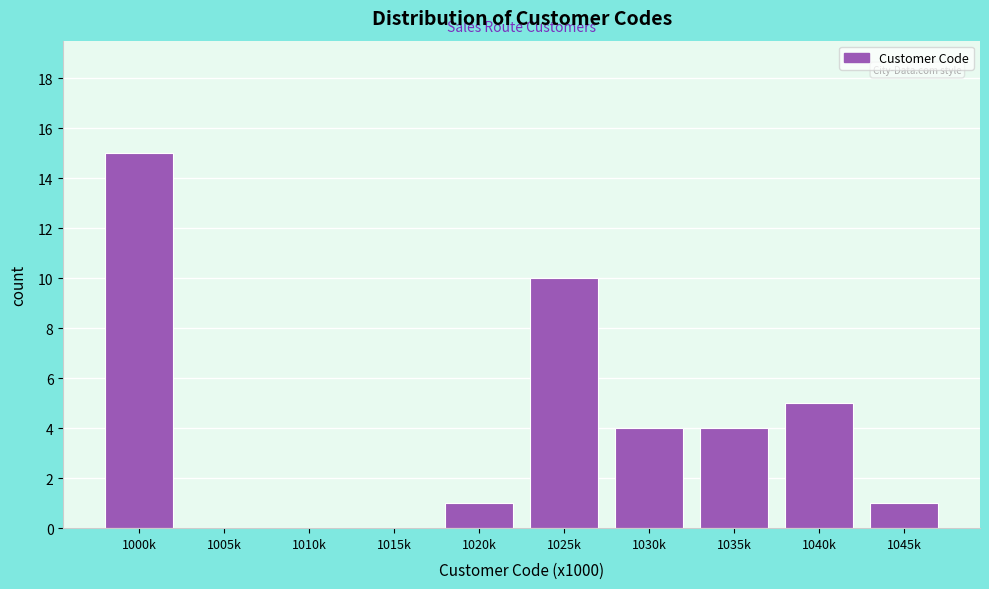

Reading left to right, transcribe all the data shown in this chart.

1000k=15	1005k=0	1010k=0	1015k=0	1020k=1	1025k=10	1030k=4	1035k=4	1040k=5	1045k=1